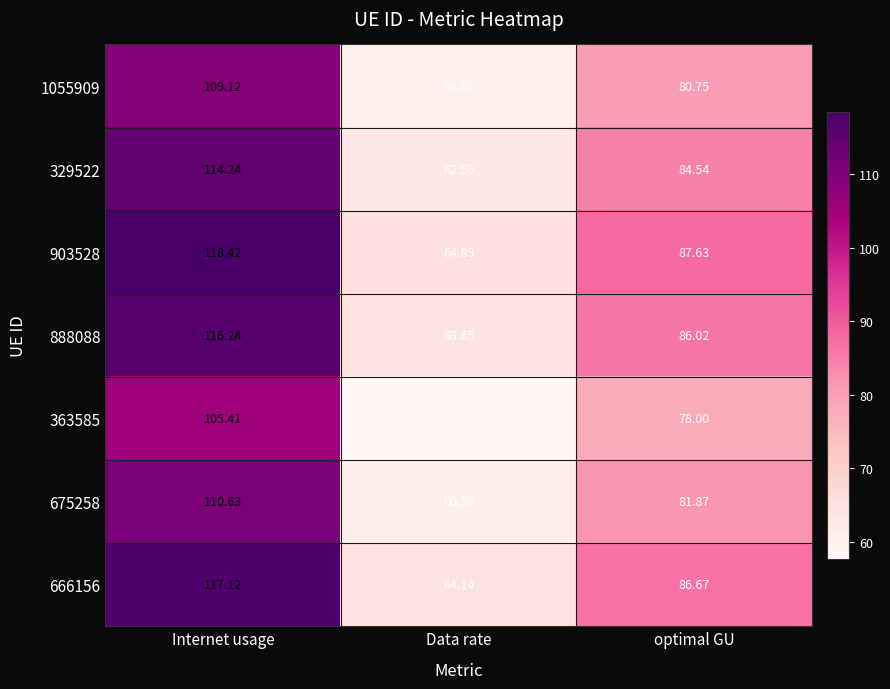

Rank the categories by 888088 value from lowest to highest.

Data rate, optimal GU, Internet usage